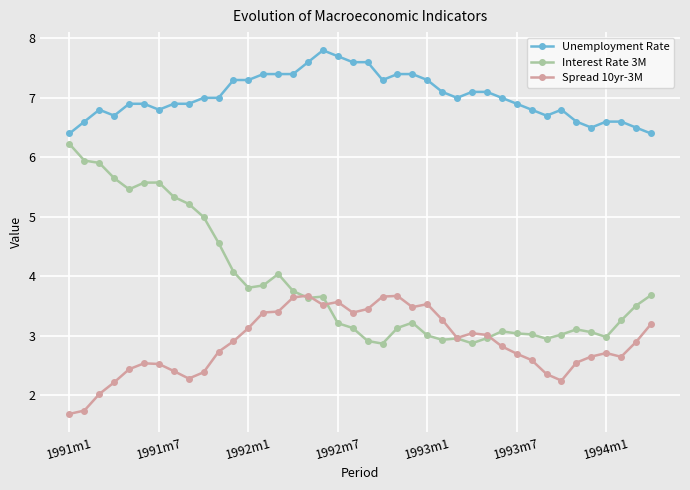

Rank the series by their average value, from lowest to highest.

Spread 10yr-3M, Interest Rate 3M, Unemployment Rate